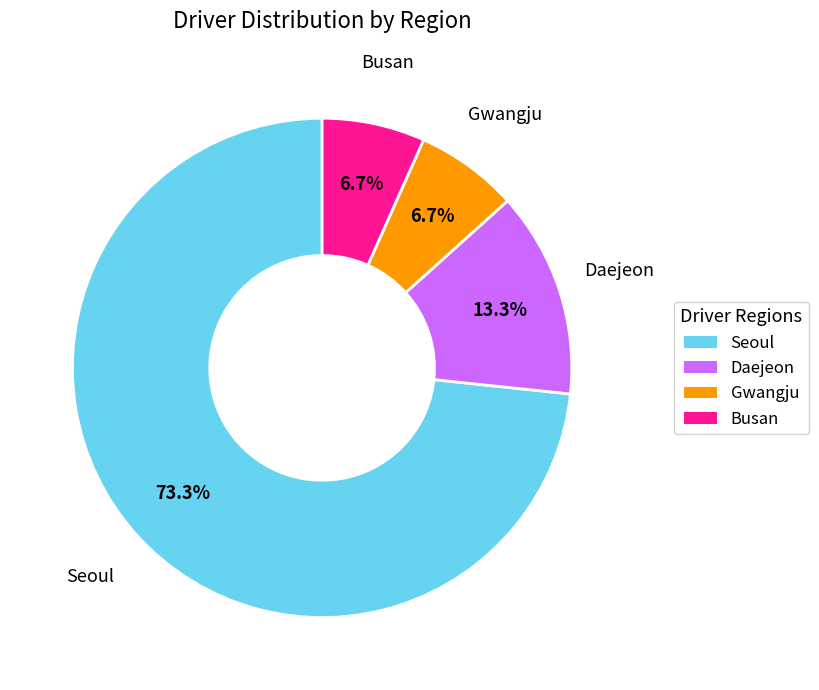

Which slice is the largest?

Seoul